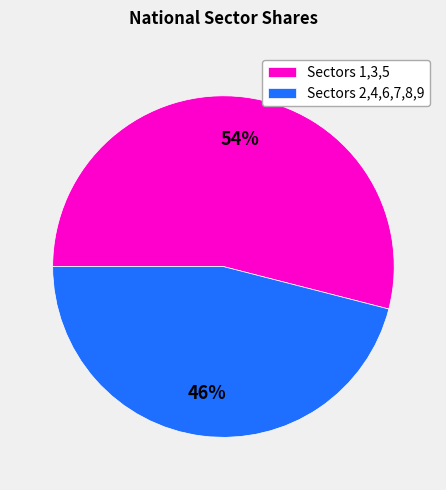

How many slices are in this pie chart?

2